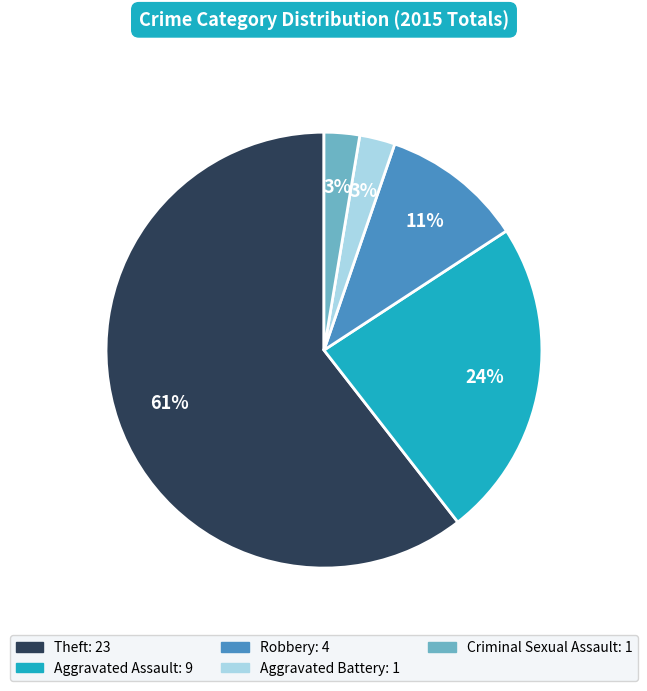

Does any single category account for the majority?

Yes